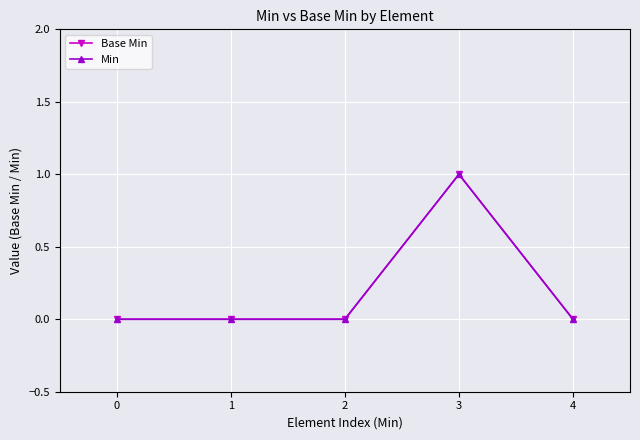

Is the value of Base Min at 1 greater than the value of Min at 1?

No